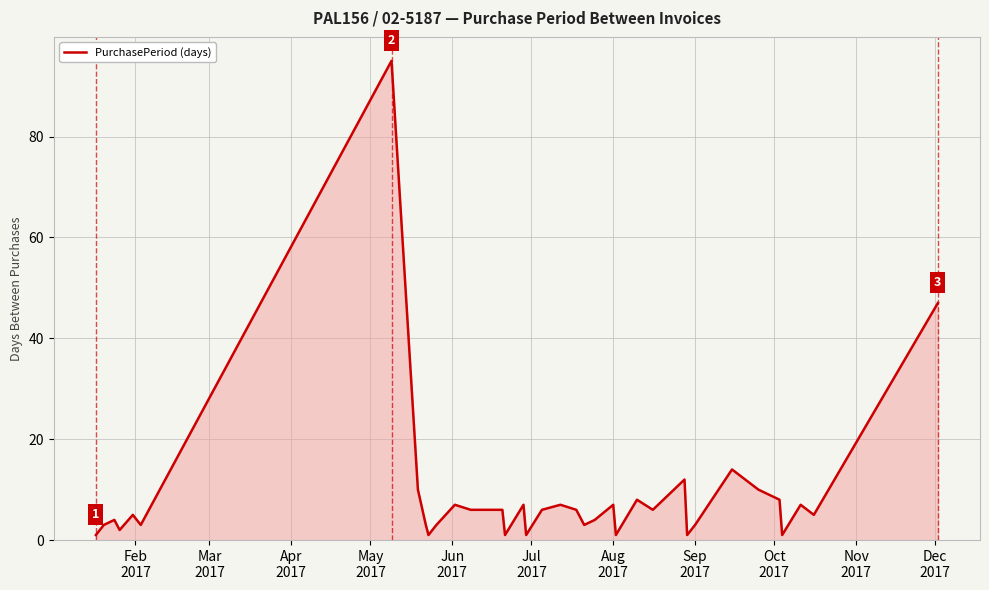

What is the difference between the maximum and minimum values?

94